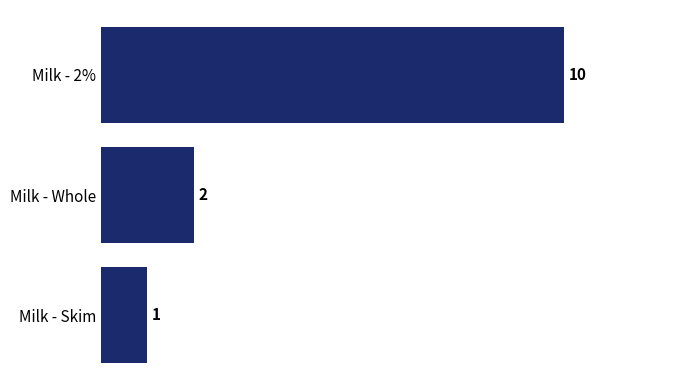

What is the sum of all values?

13